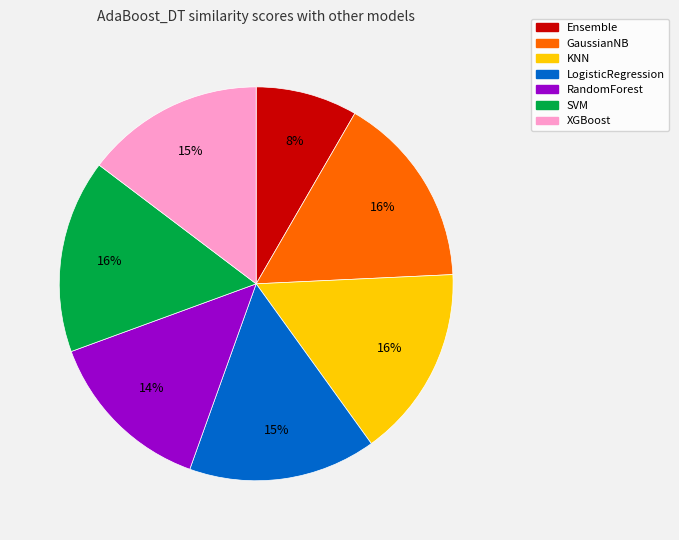

Is XGBoost the majority of the pie?

No